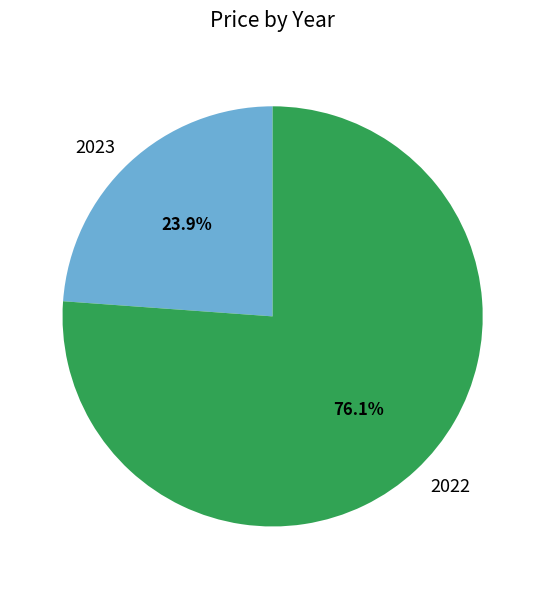

Combined, do 2022 and 2023 account for over 50%?

Yes